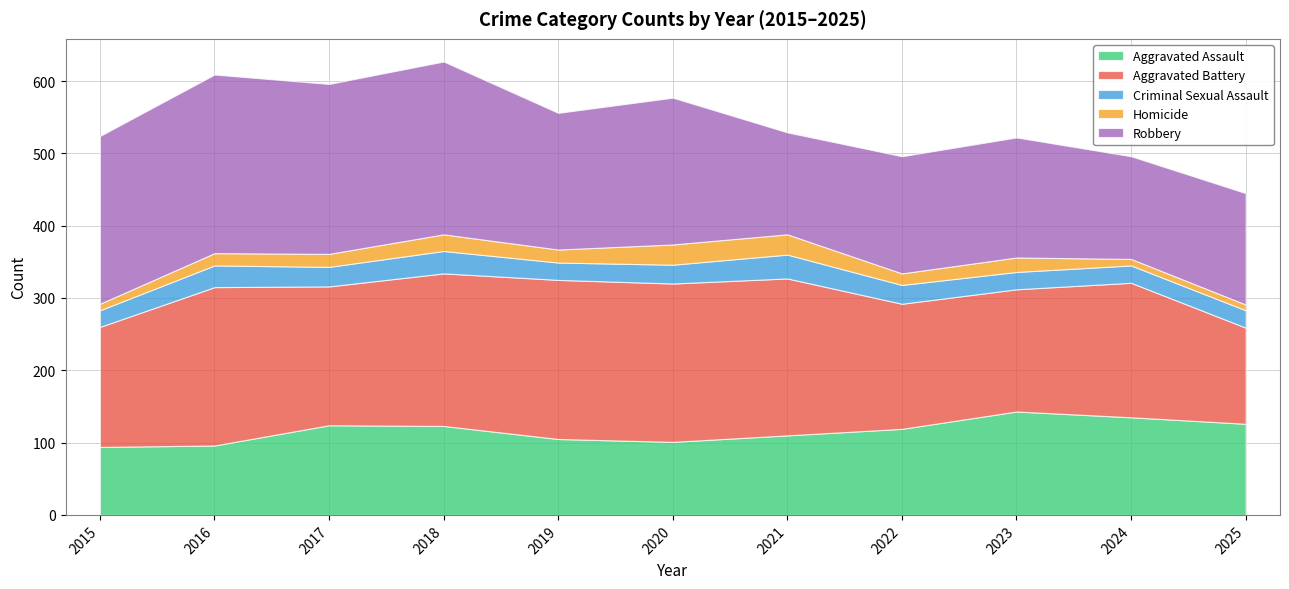

Rank the categories by Robbery value from highest to lowest.

2016, 2018, 2017, 2015, 2020, 2019, 2023, 2022, 2025, 2024, 2021